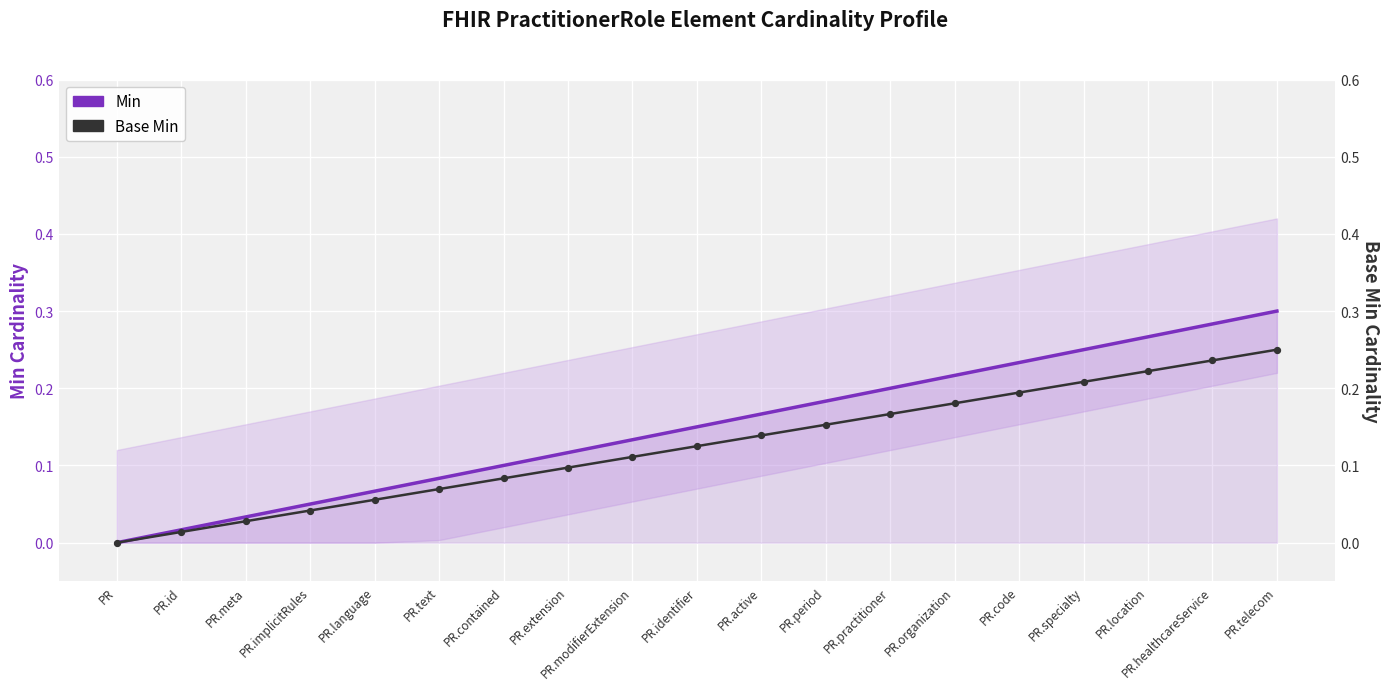

At how many categories does at least one series exceed 0?

18